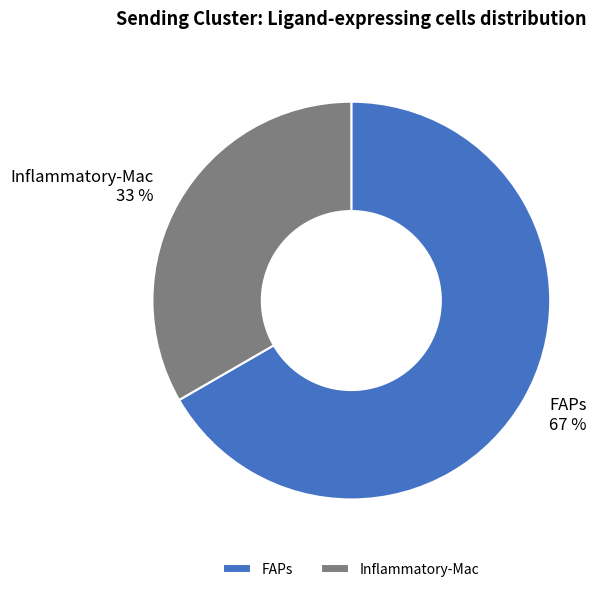

Rank the categories by value from lowest to highest.

Inflammatory-Mac, FAPs